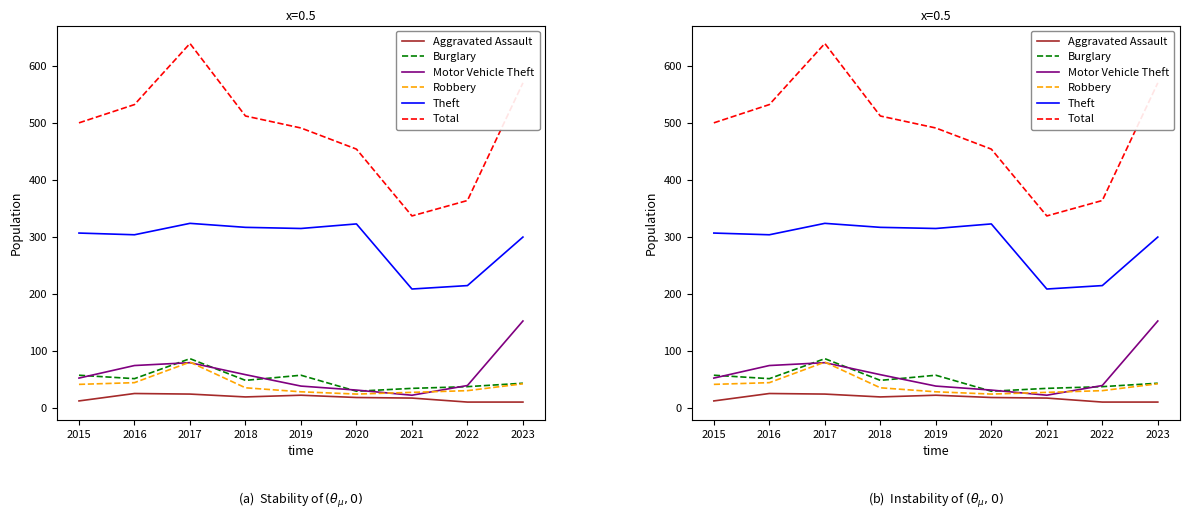

What is the highest value of the Burglary series?

87